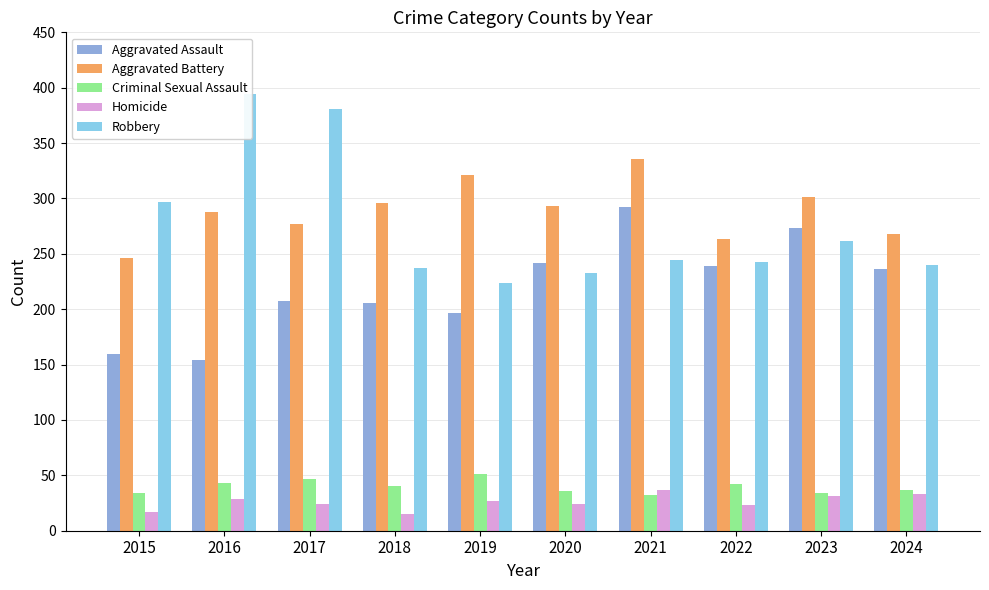

Reading left to right, what are all the values shown in this chart?

Aggravated Assault: 160	154	207	206	197	242	292	239	273	236
Aggravated Battery: 246	288	277	296	321	293	336	263	301	268
Criminal Sexual Assault: 34	43	47	40	51	36	32	42	34	37
Homicide: 17	29	24	15	27	24	37	23	31	33
Robbery: 297	394	381	237	224	233	244	243	262	240